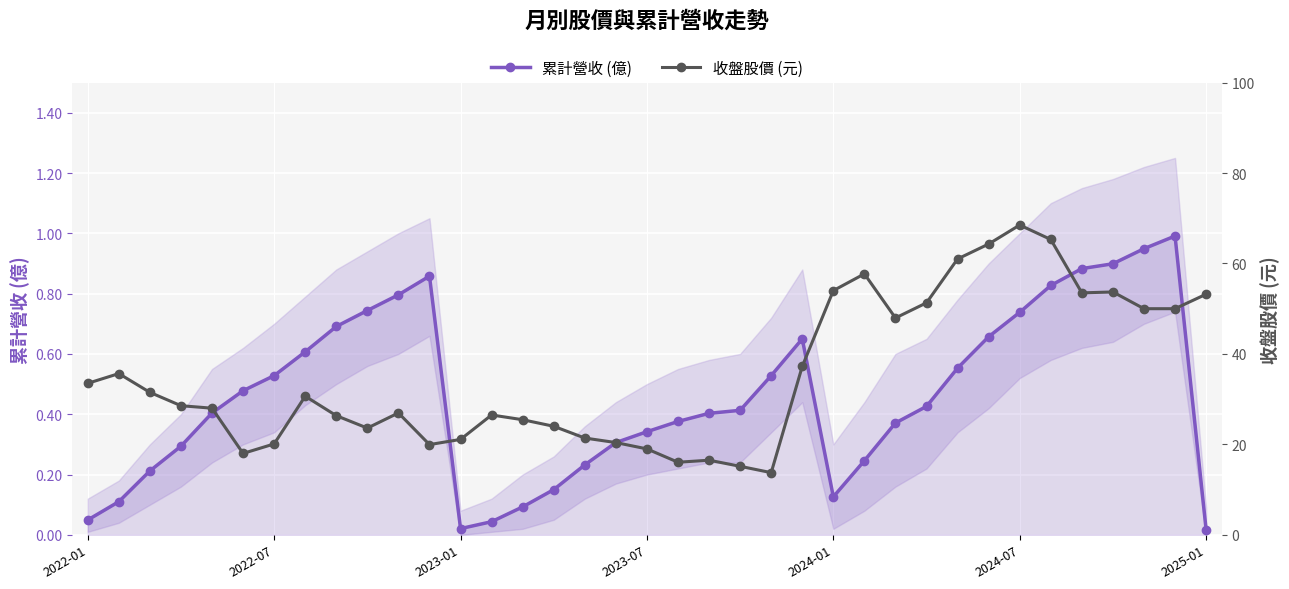

How many categories are shown in the chart?

37